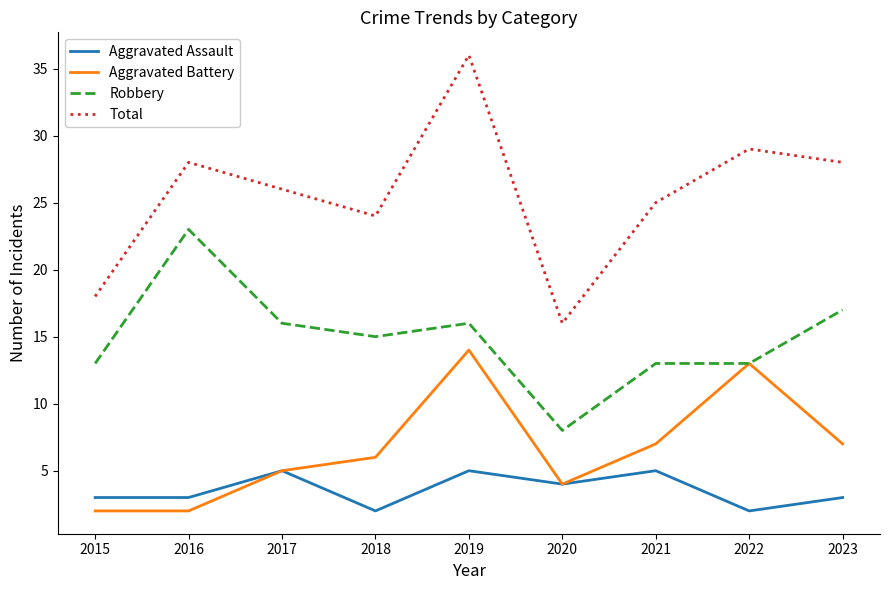

In Total, how many points are lower than both neighbors (excluding endpoints)?

2